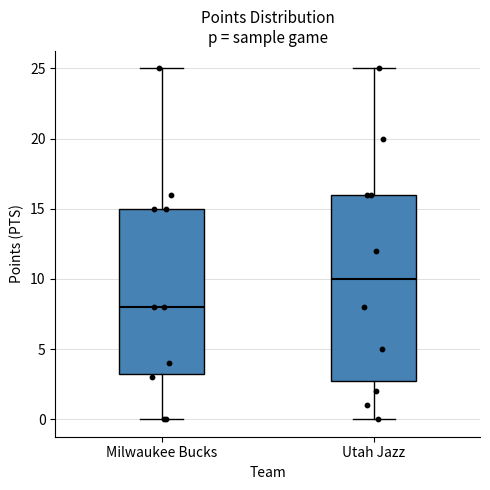

Reading left to right, transcribe this box plot: for each box, give where its median line is, the range the box spans, and where its two whiskers end, as read against the y-axis. The values are not printed on the chart, so give them approximately, as read against the axis.

Milwaukee Bucks: median 8.0, box 3.5 to 15.0, whiskers 0.0 to 25.0
Utah Jazz: median 10.0, box 3.0 to 16.0, whiskers 0.0 to 25.0